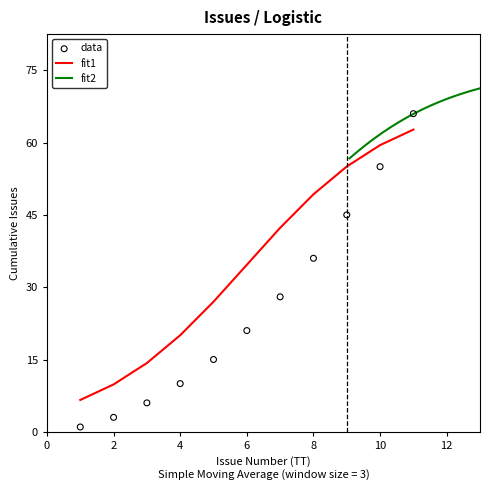

Is it true that fit1 equals 34.6 at 6?

True